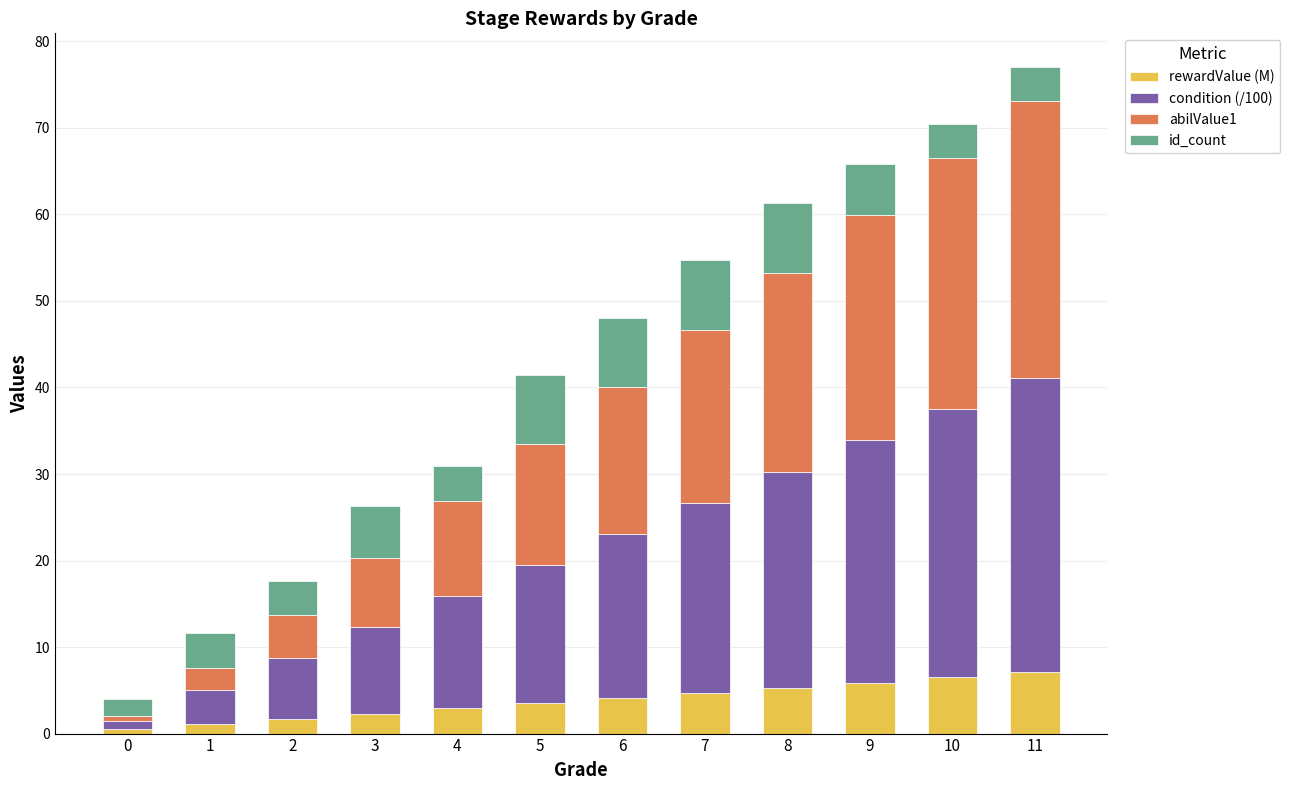

What is the sum of all rewardValue (M) values?

45.6